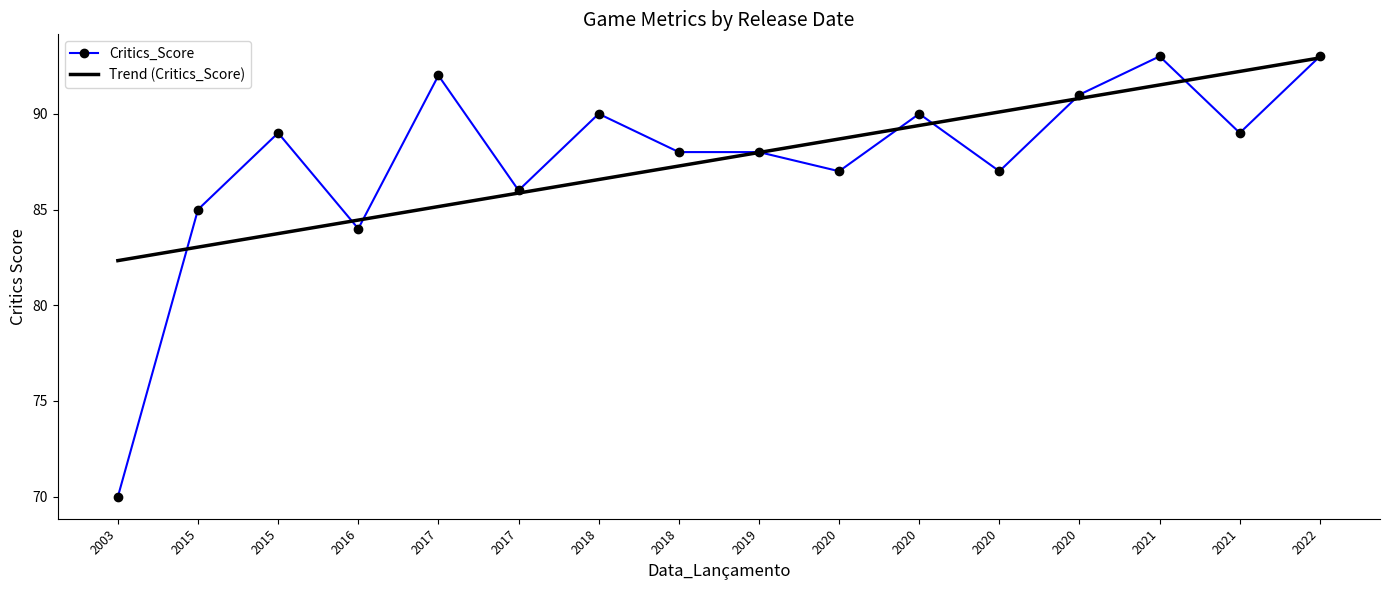

How many intersections are there between Trend (Critics_Score) and Critics_Score?

9